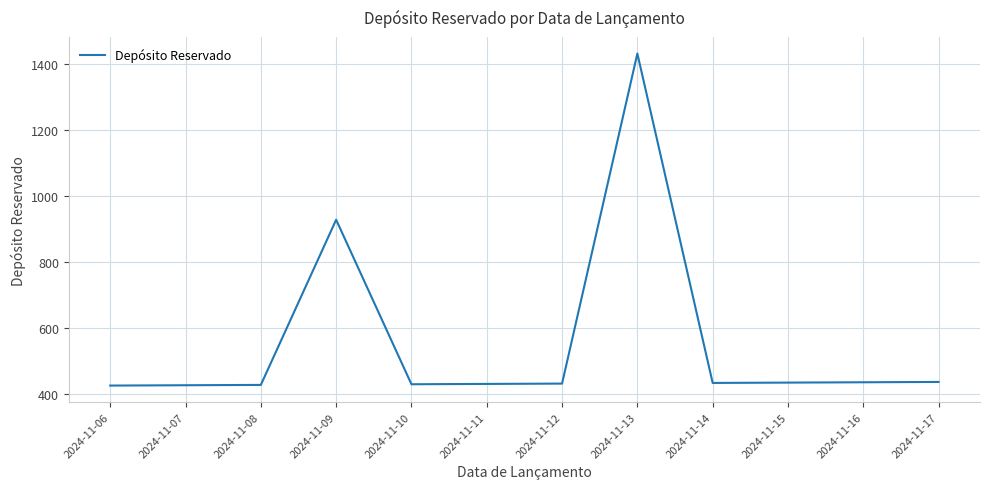

What is the minimum value shown in the chart?

426